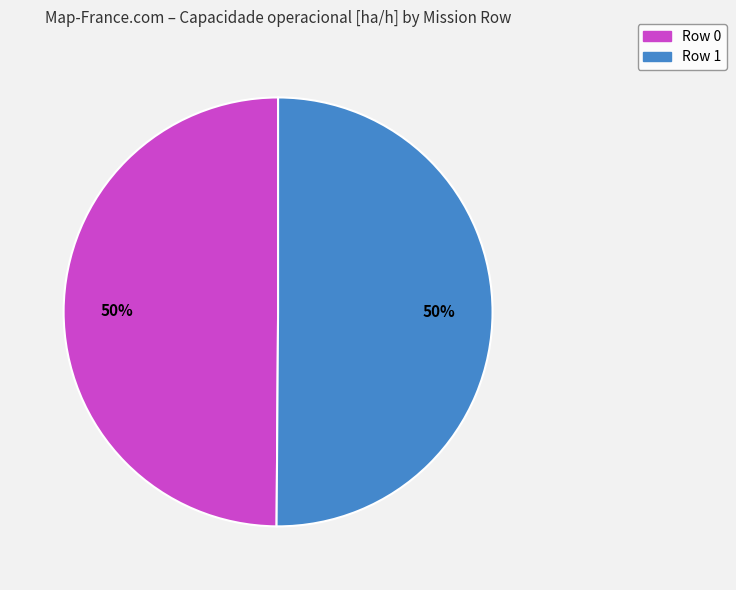

How many slices are in this pie chart?

2